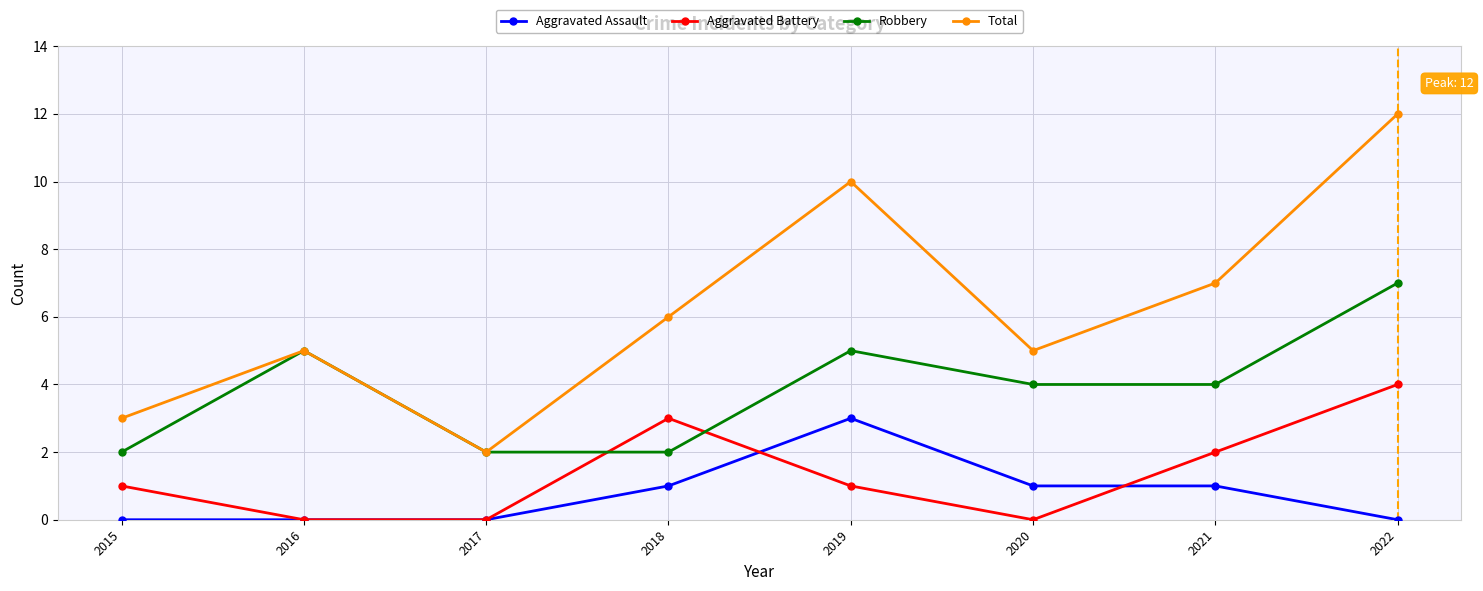

What is the sum of all Aggravated Assault values?

6